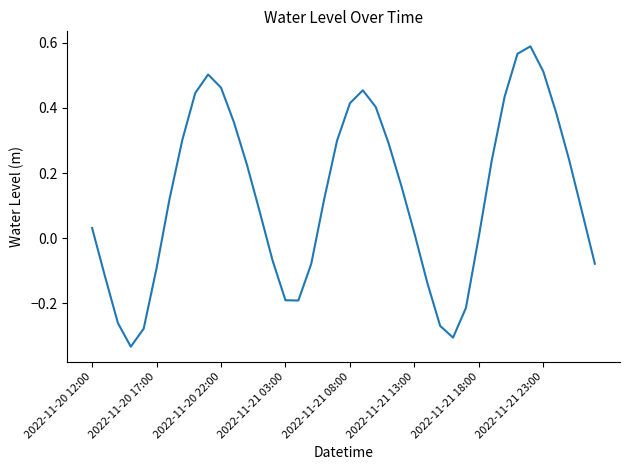

What is the difference between the maximum and minimum values?

0.9